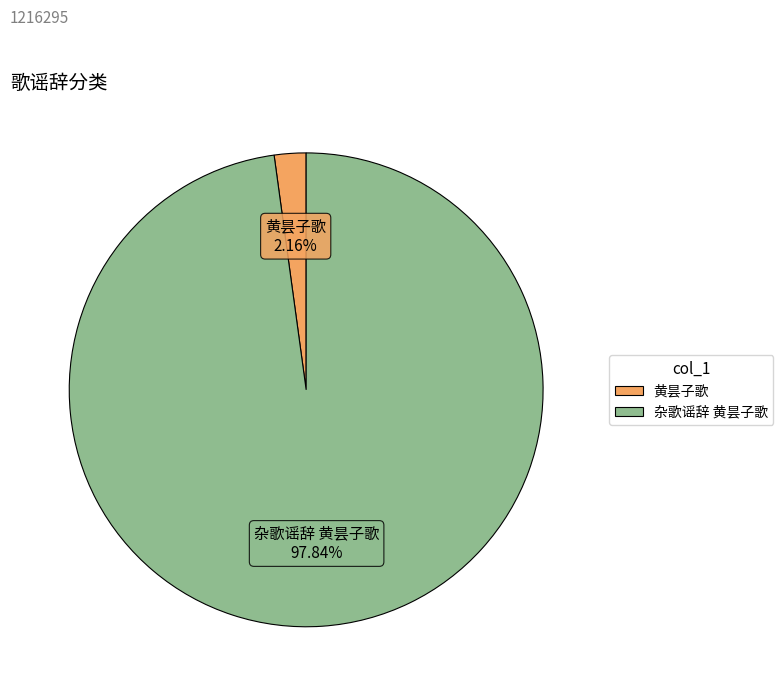

Which has a higher value, 黄昙子歌 or 杂歌谣辞 黄昙子歌?

杂歌谣辞 黄昙子歌